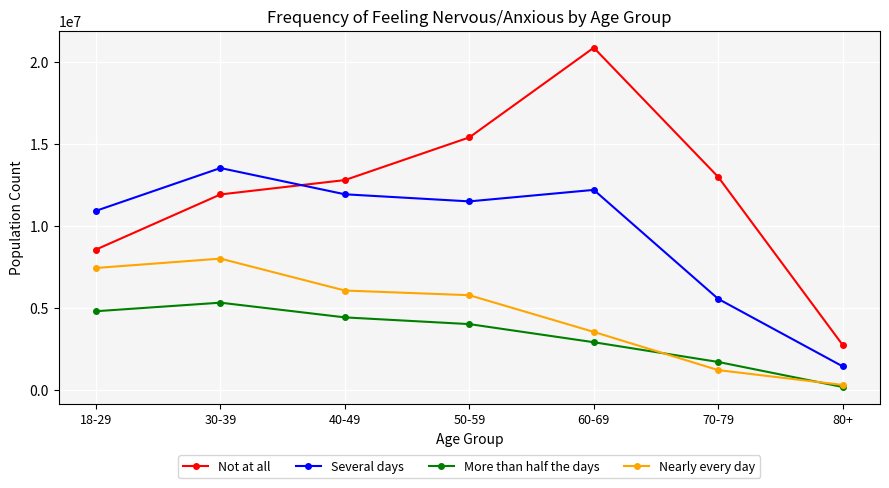

How many data points in More than half the days are less than 3999373?

3